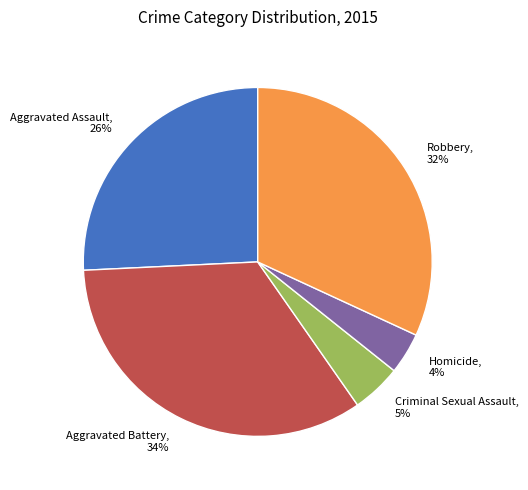

To the nearest percent, what is the difference between the largest and smallest slice percentages?

30%